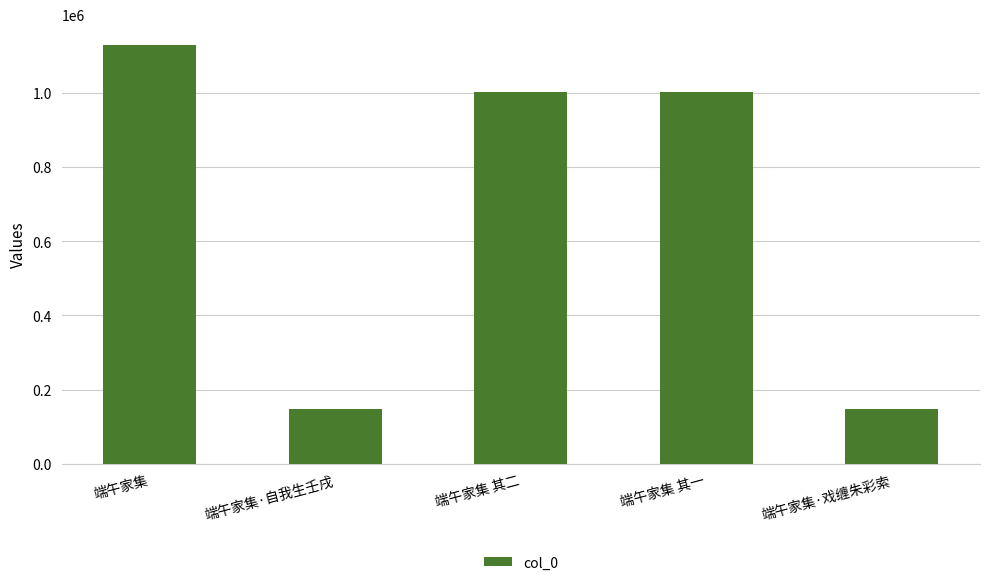

What position from the right is 端午家集?

5